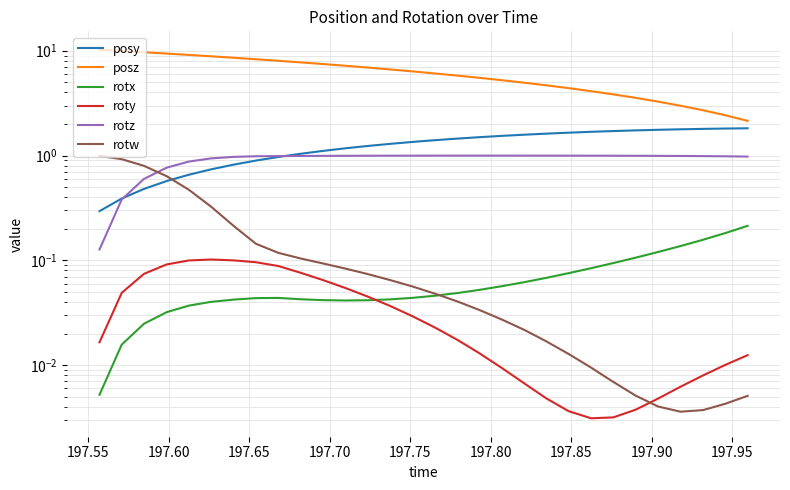

Is the value of posz at 20 greater than the value of roty at 23?

Yes